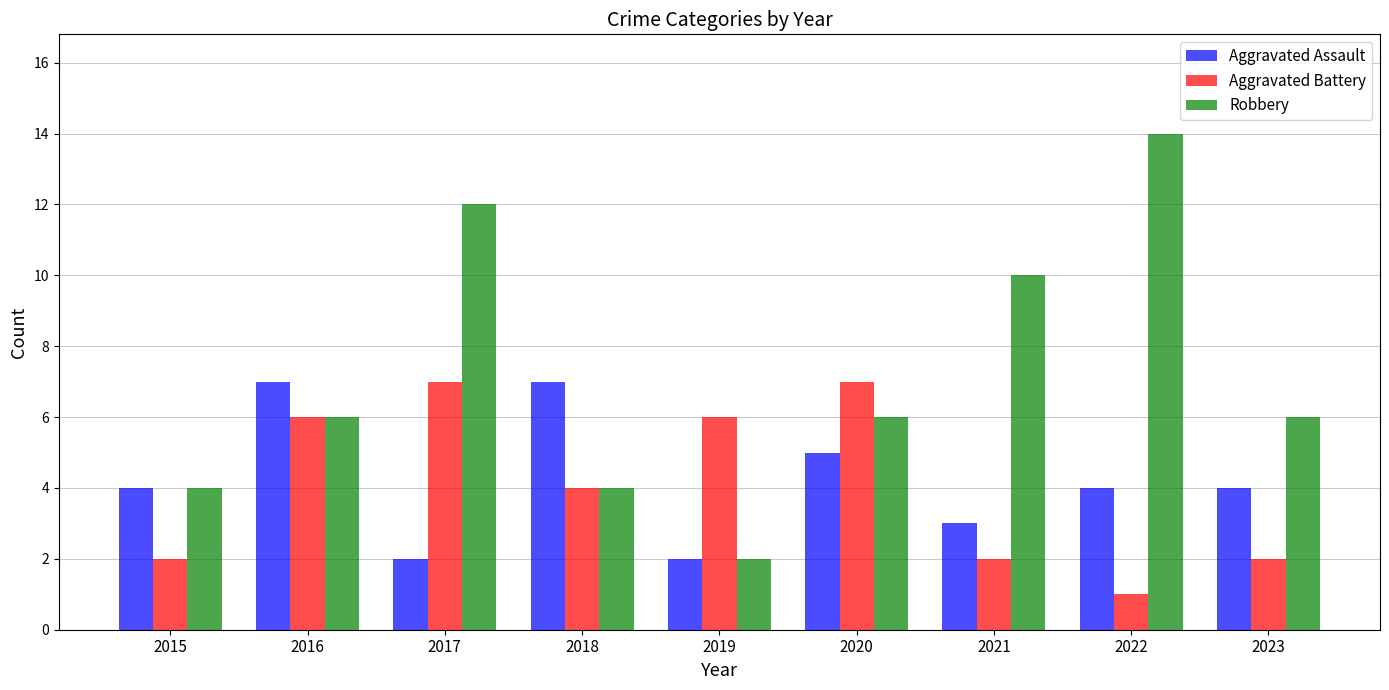

How many bars are there in each group?

3